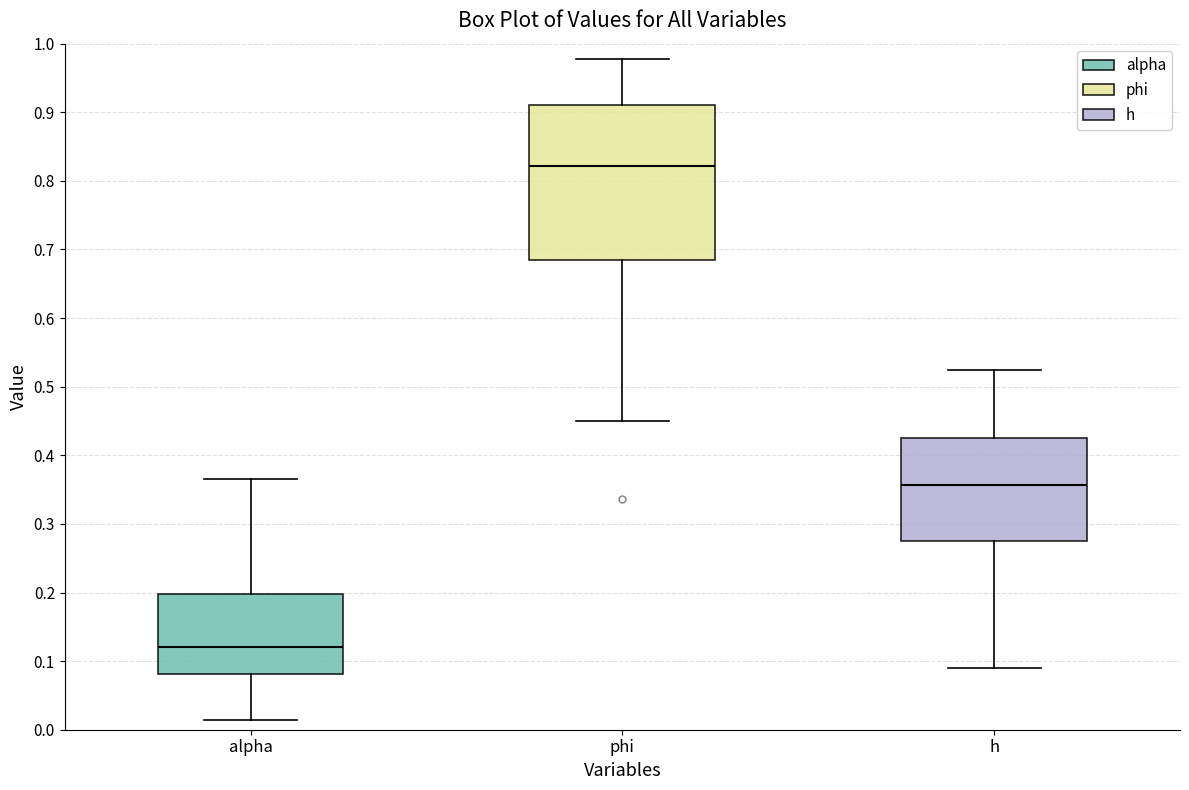

Where does the upper whisker of the box for h end on the y-axis? The values are not printed on the chart, so give them approximately, as read against the axis.

0.52